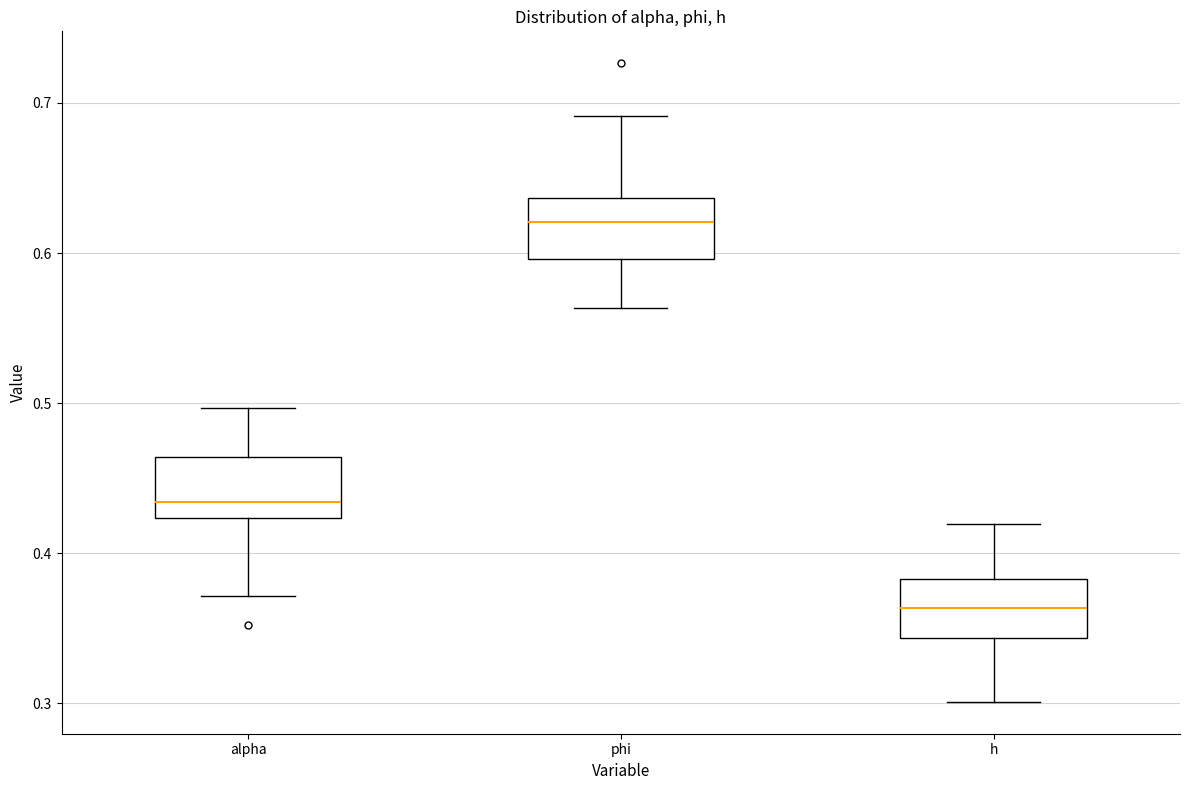

Where is the lower edge of the box for alpha on the y-axis? The values are not printed on the chart, so give them approximately, as read against the axis.

0.42